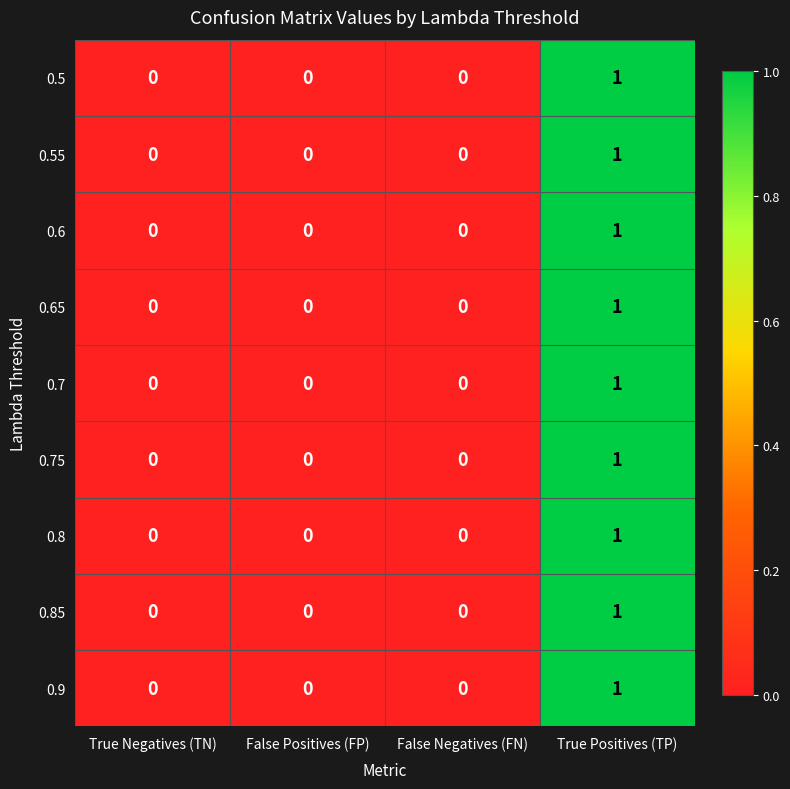

Is it true that 0.8 equals 0 at True Negatives (TN)?

True